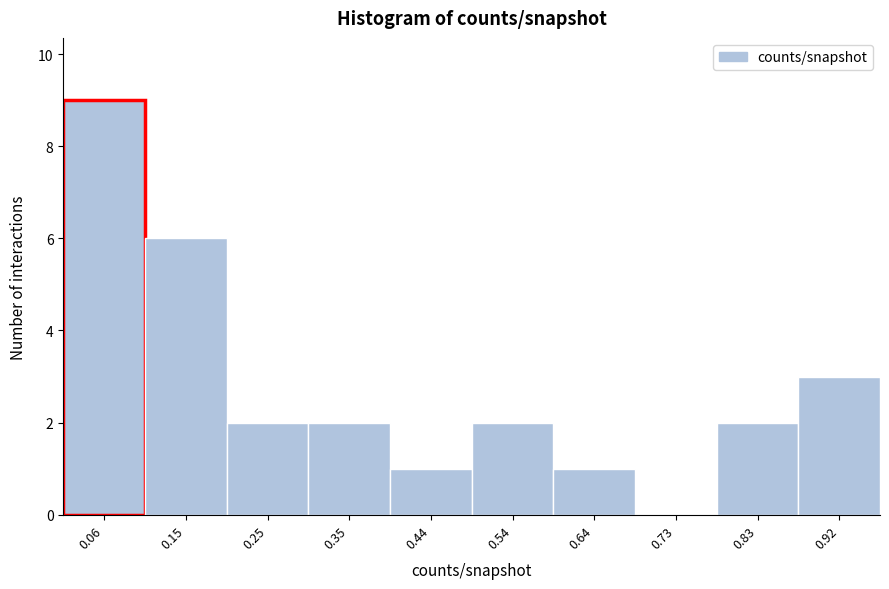

Over which range of the x-axis is the bar tallest?

0.01 to 0.11